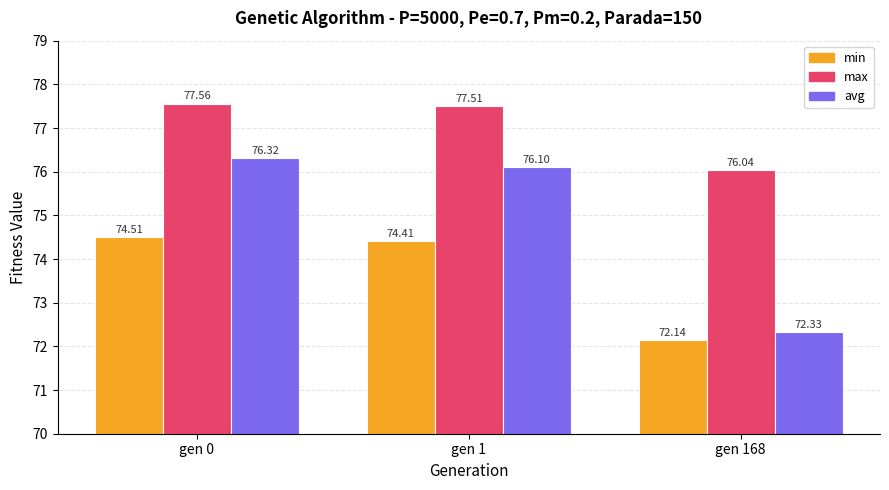

True or false: avg has a value of 72.3 at gen 168.

True